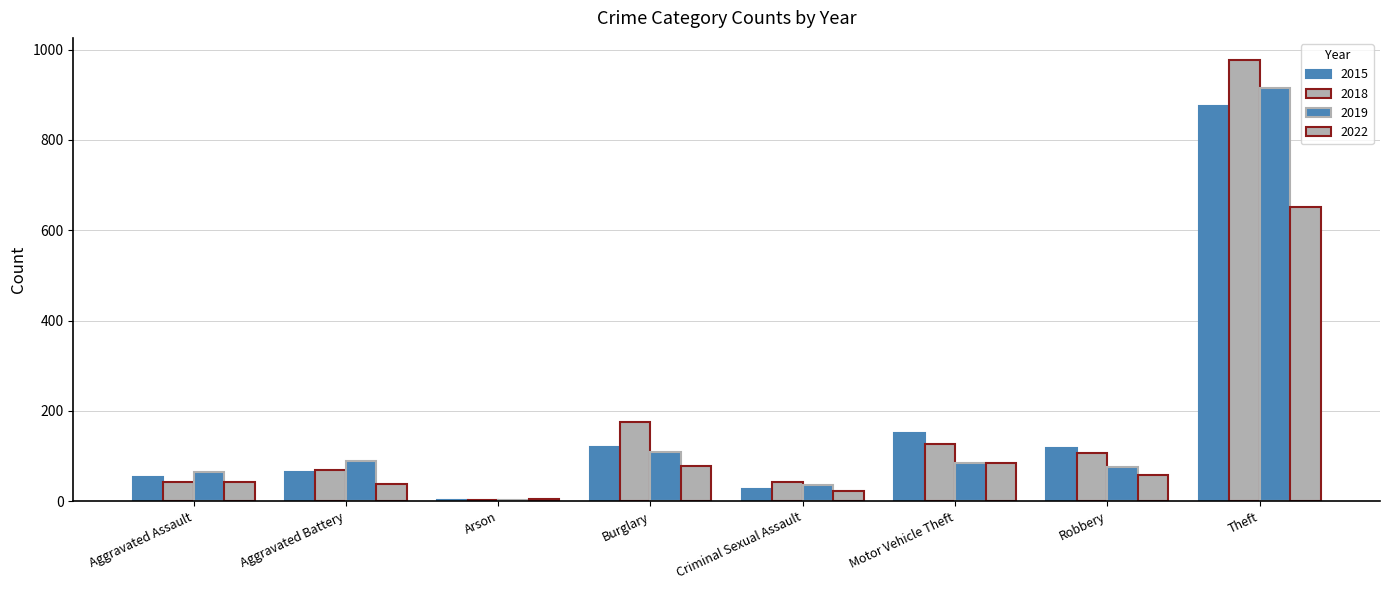

What is the label of the 5th bar from the right?

Burglary